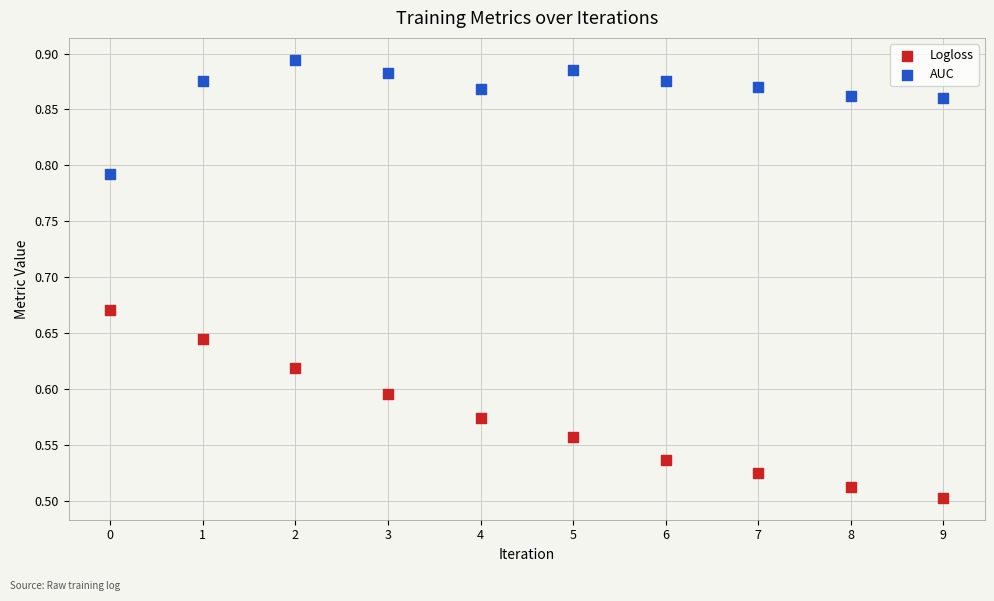

Which series has the widest spread of Y values?

Logloss